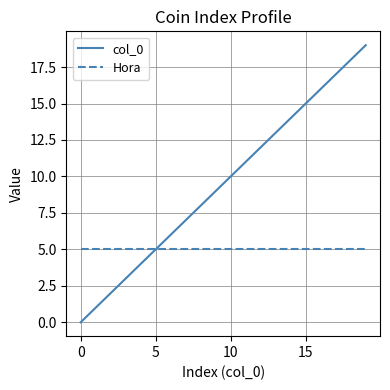

What is the highest value of the Hora series?

5